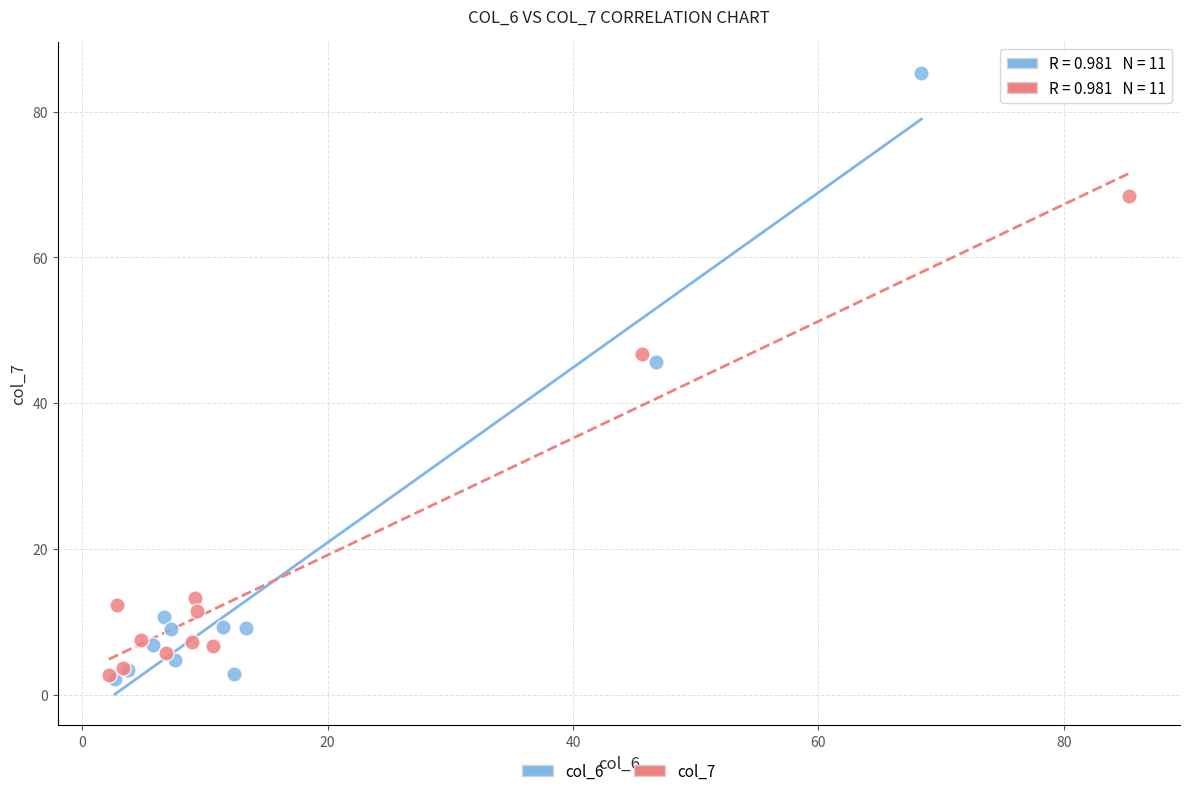

Which series has the largest Y range (max minus min)?

col_6